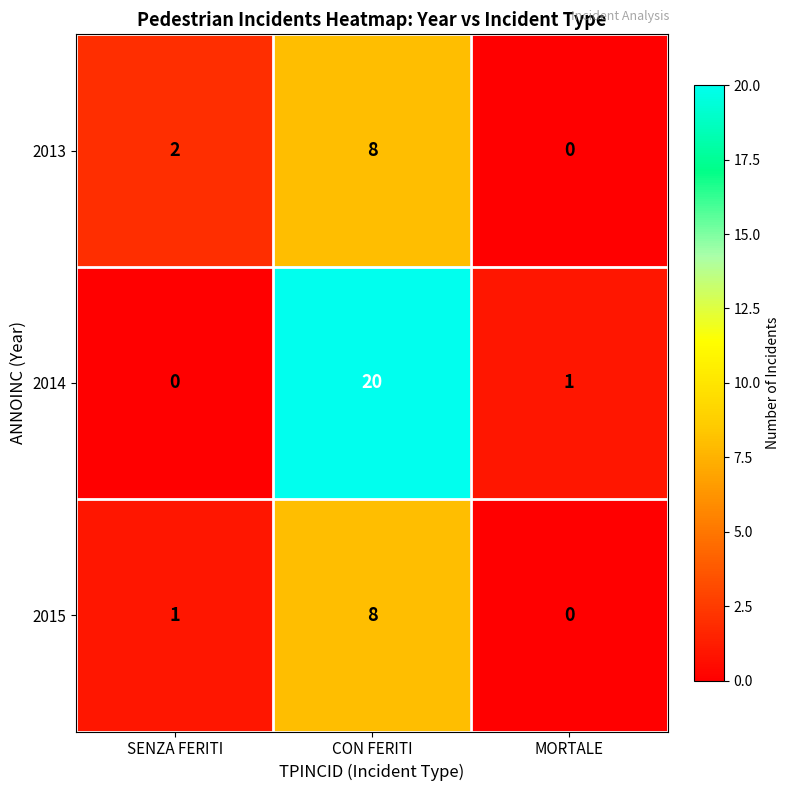

How many values in 2014 are above zero?

2